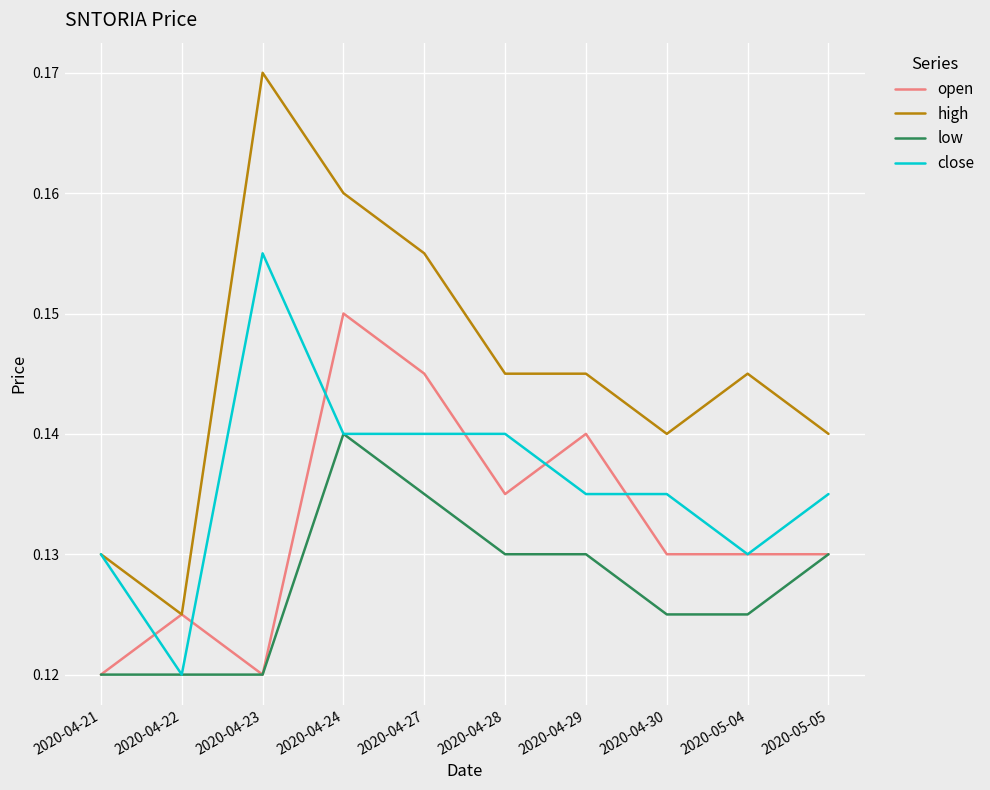

What position from the left is 2020-05-05?

10